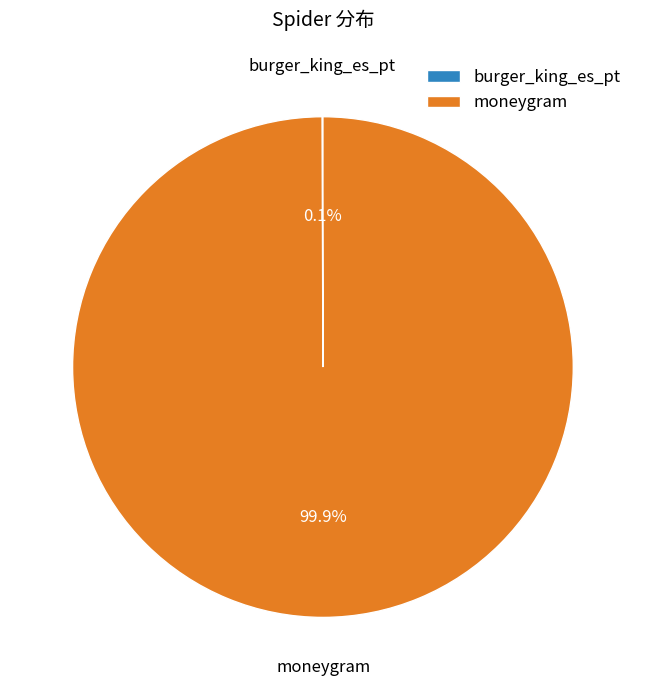

Is moneygram the majority of the pie?

Yes